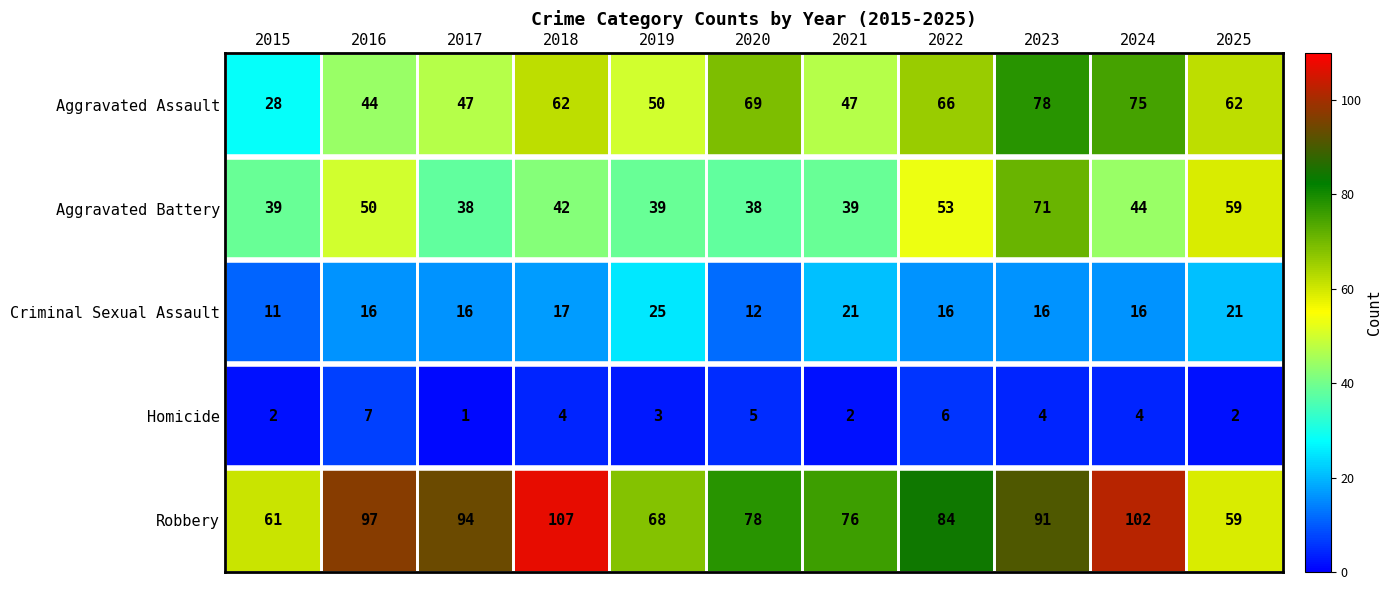

Which series has the largest range (max minus min)?

Aggravated Assault